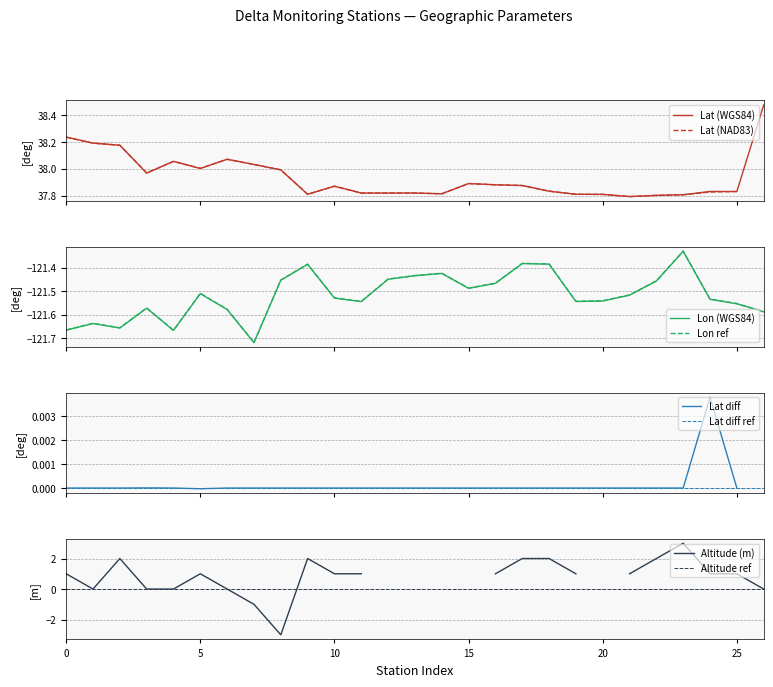

Does the chart display data point markers on the line(s)?

No